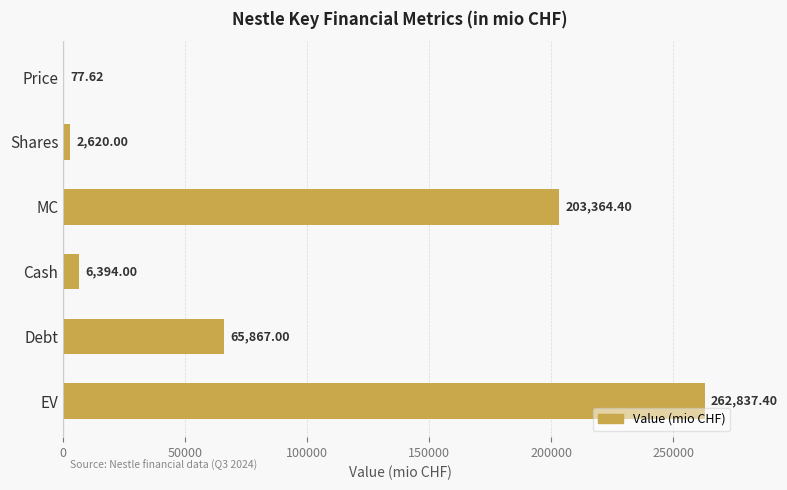

Are the bars horizontal?

Yes